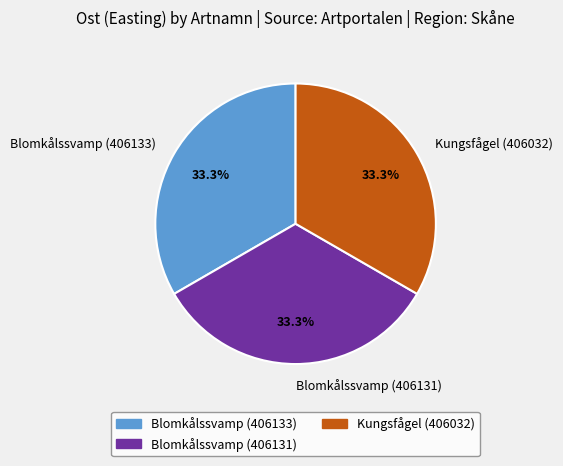

Count the number of slices in the pie.

3